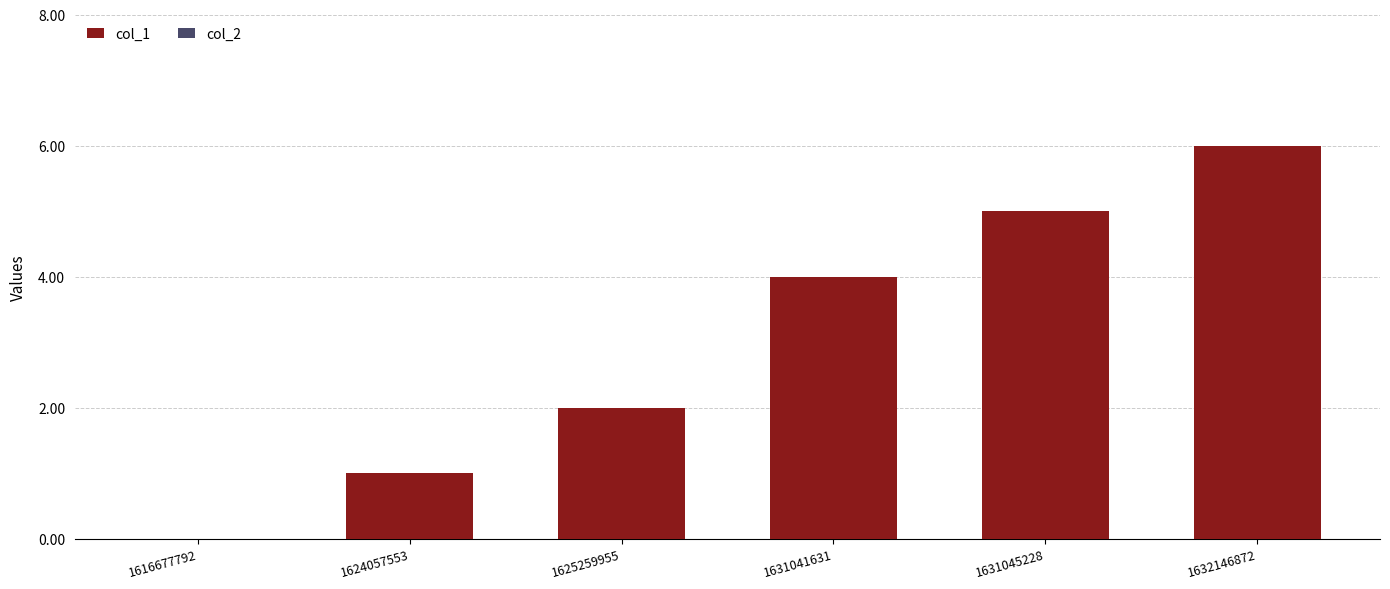

What value does the data have at 1631041631?

4